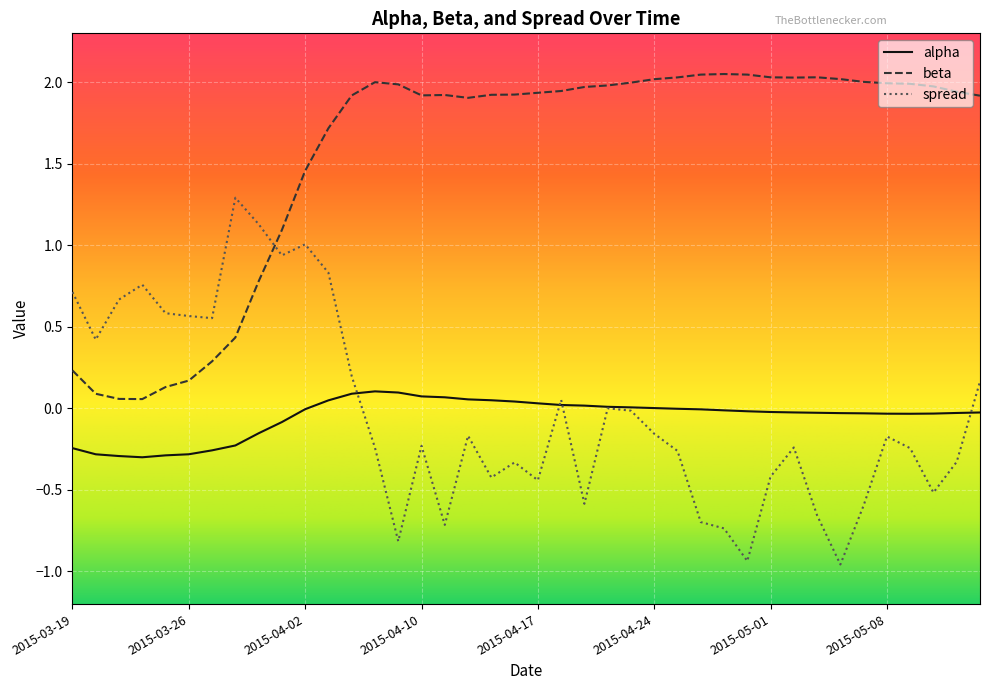

List the series in order of their peak value, lowest first.

alpha, spread, beta